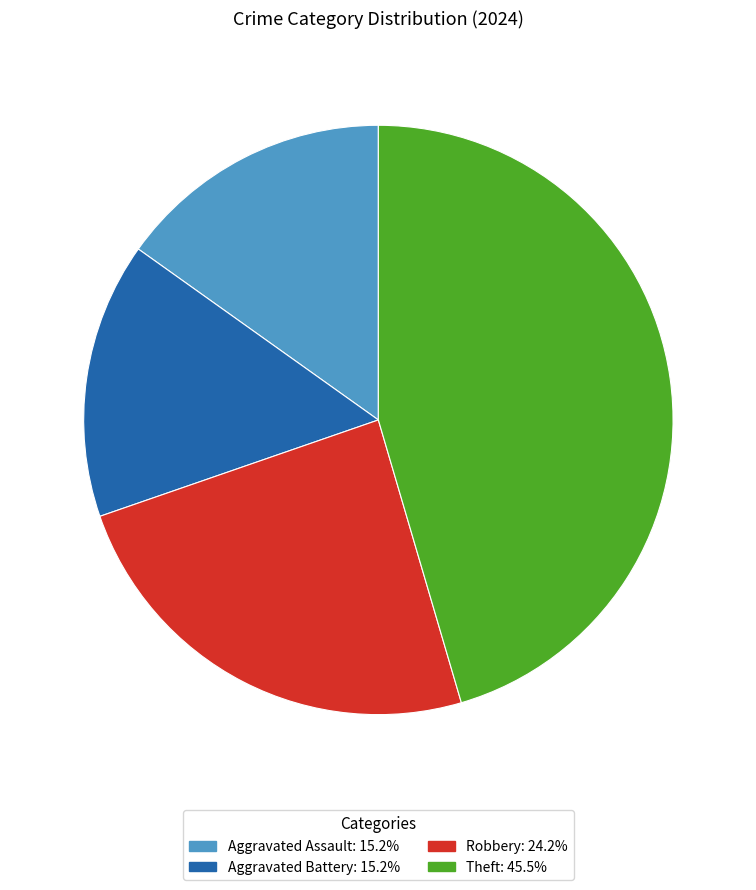

Is there a majority slice in this chart?

No